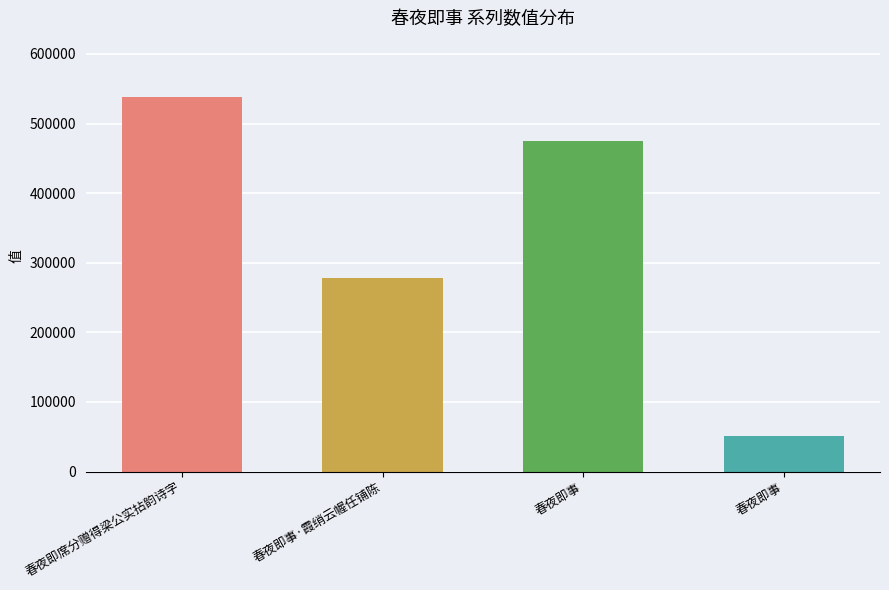

Count the number of data series in this chart.

1